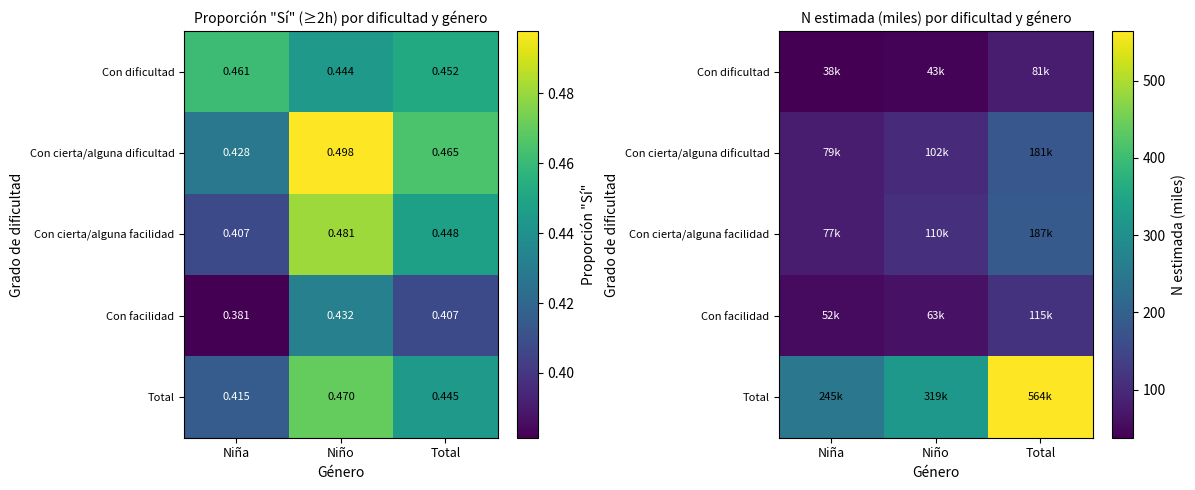

What is the difference between the Con cierta/alguna dificultad values at Total and Niño?

78.7